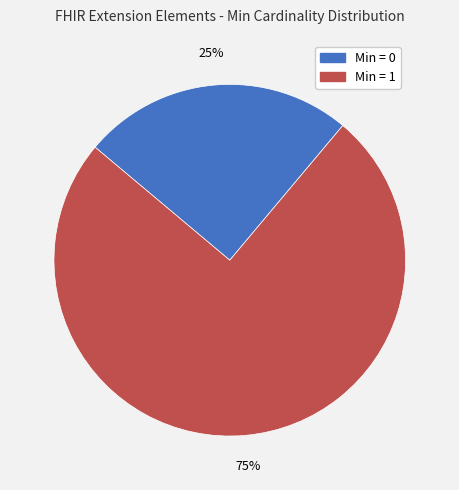

Does any single category account for the majority?

Yes